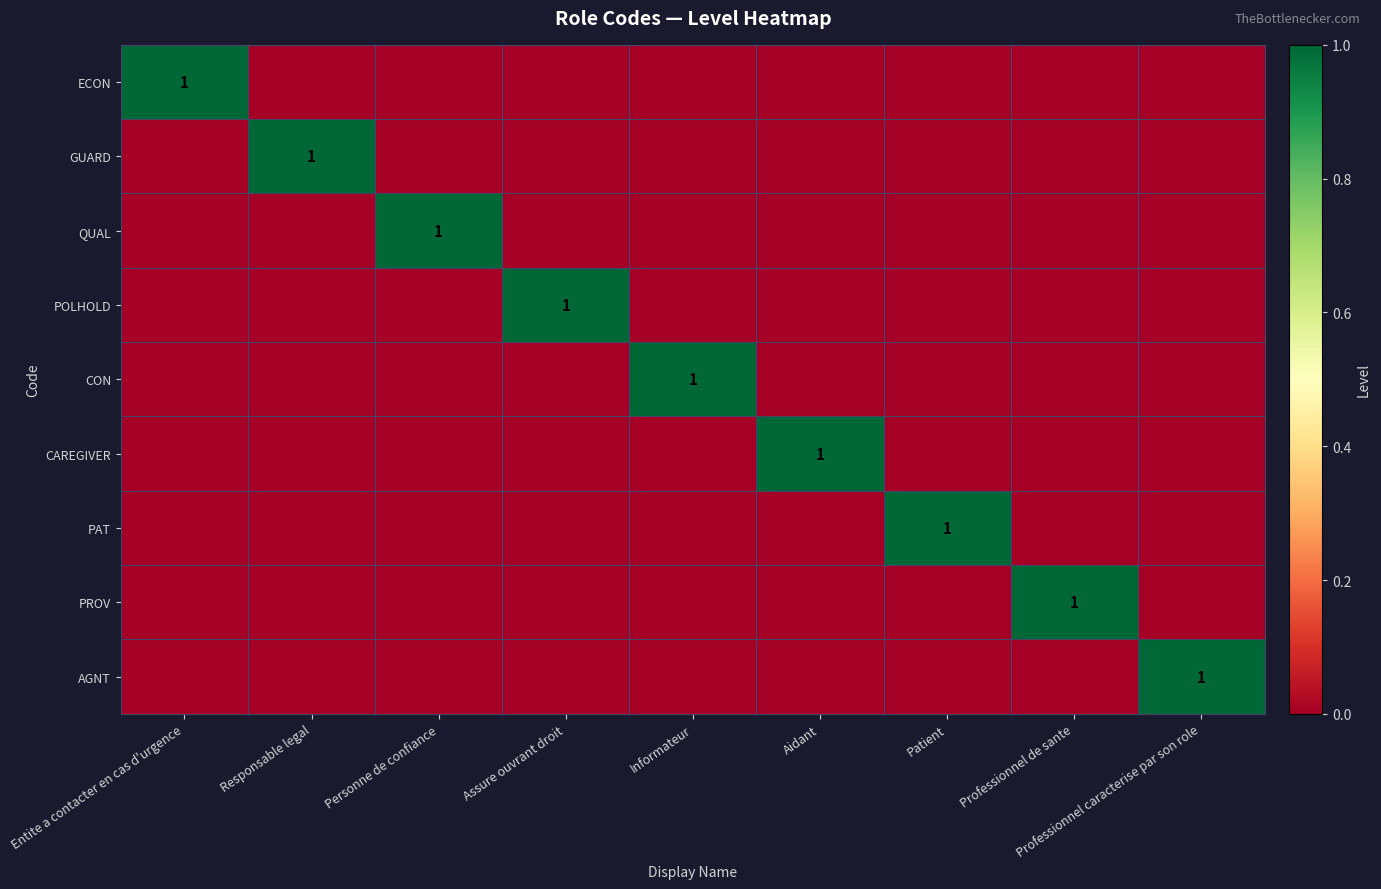

The value of GUARD at Aidant is 0. True or false?

True